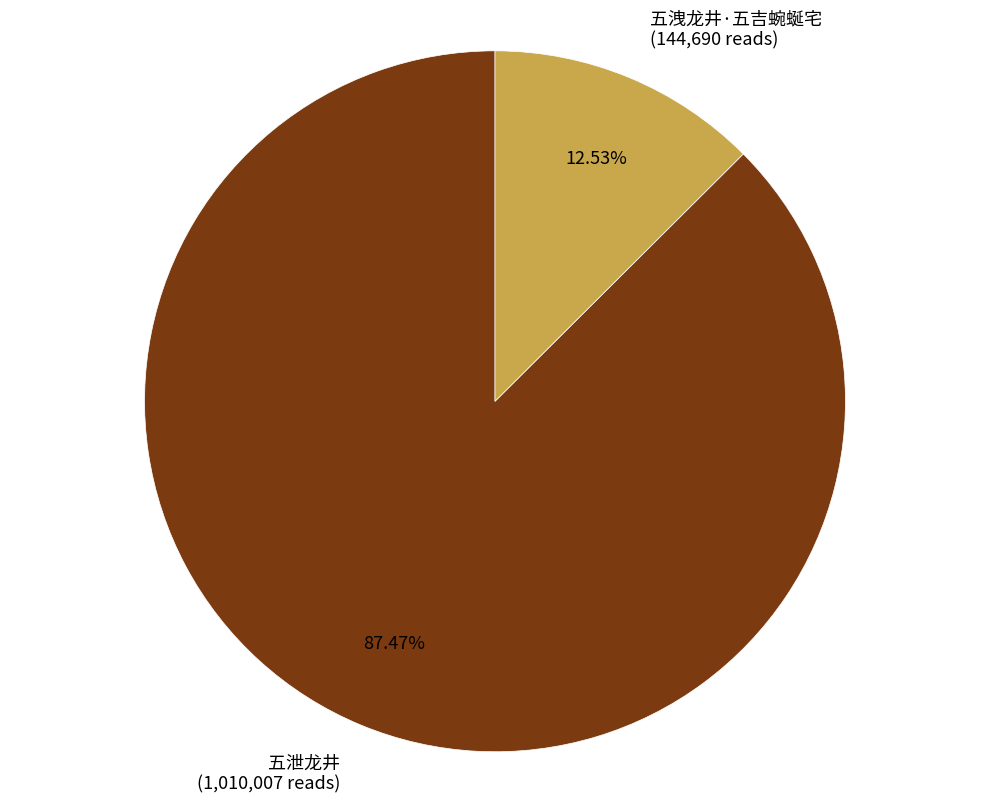

Rank the categories by value from lowest to highest.

五洩龙井·五吉蜿蜒宅, 五泄龙井